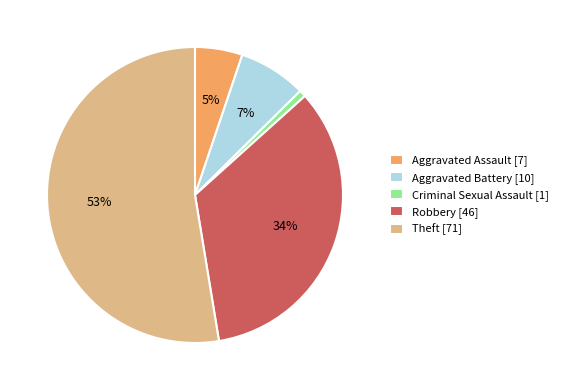

How many slices are in this pie chart?

5